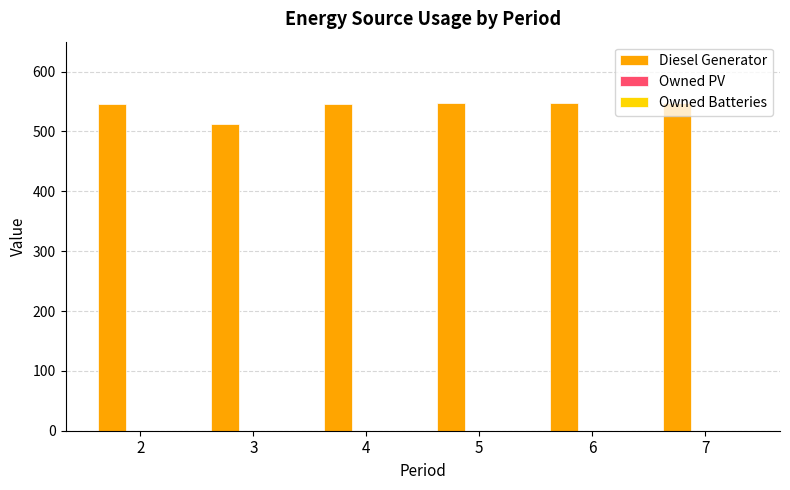

The value at 2 is 546. True or false?

True